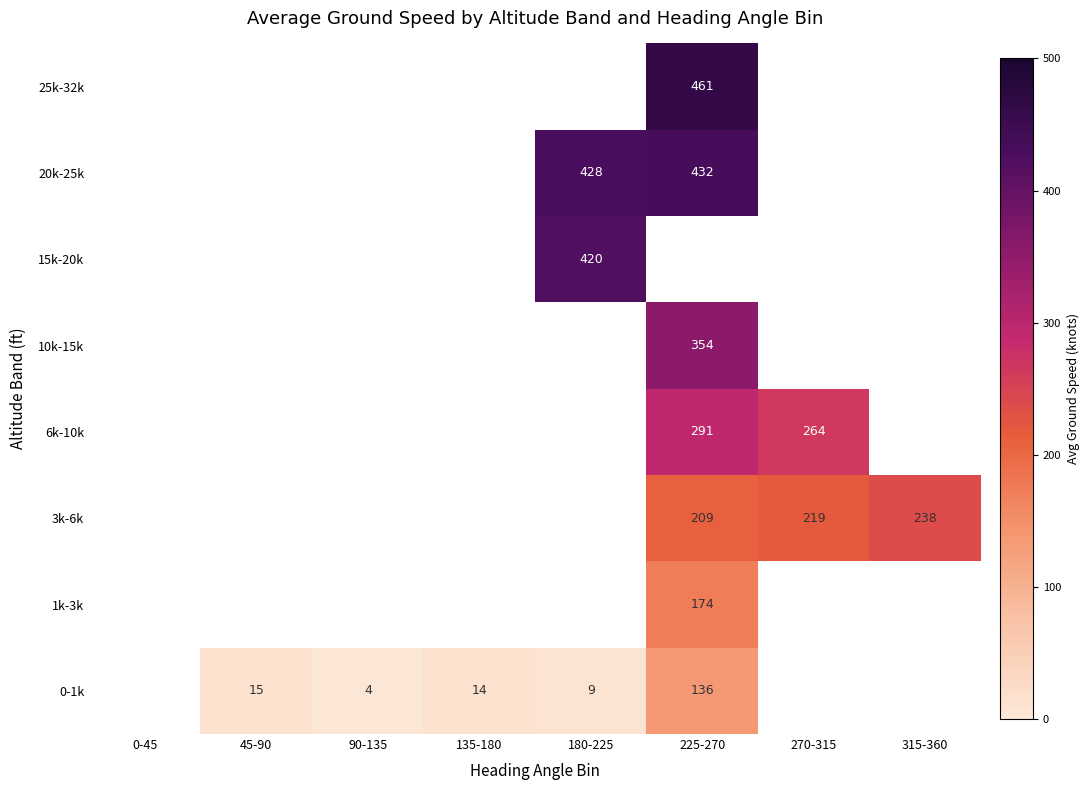

What is the spread (max minus min) of values at 225-270?

325.2